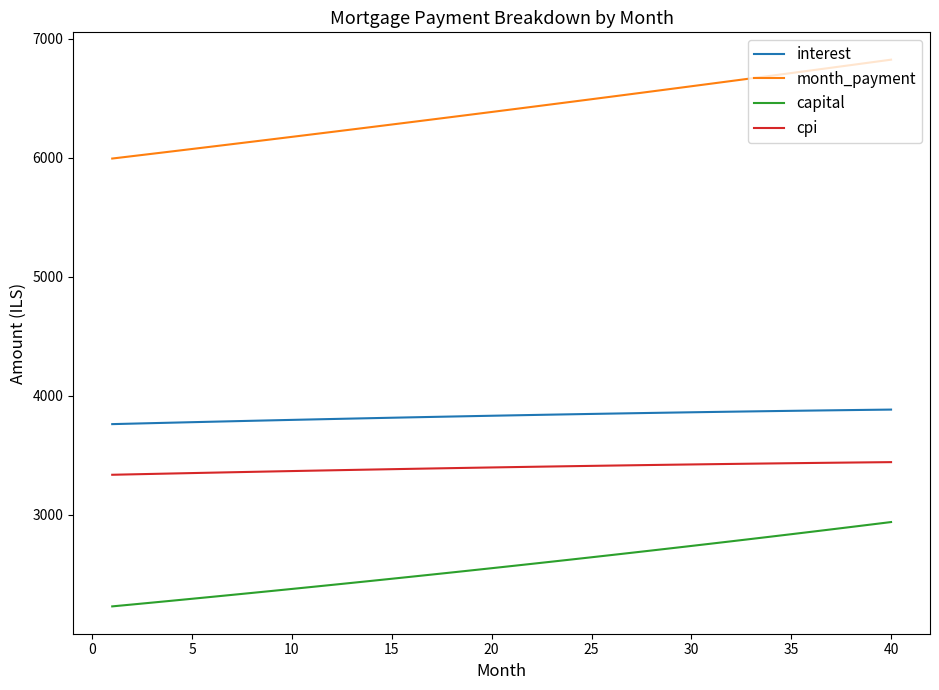

What is the greatest value displayed?

6824.4